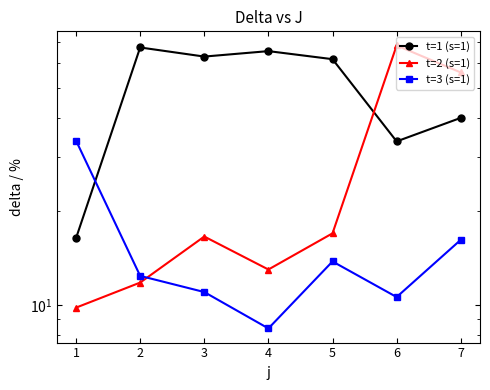

How many values in the t=3 (s=1) series exceed 12?

4